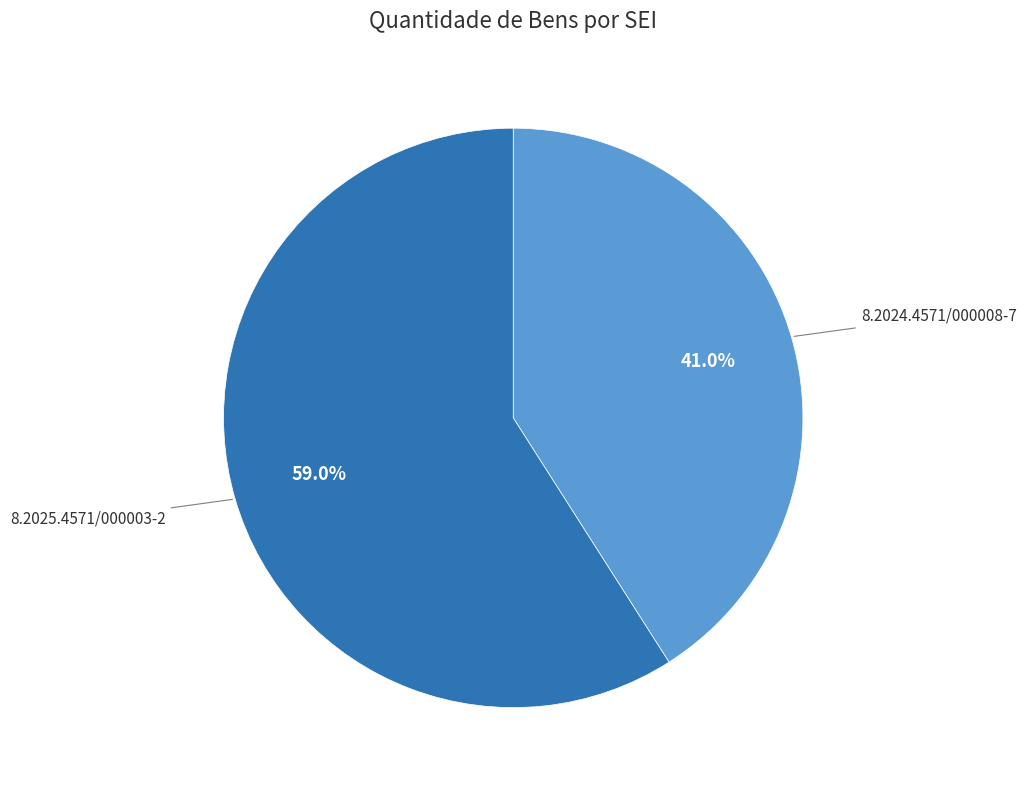

The 8.2024.4571/000008-7 slice represents 35% of the pie. True or false?

False